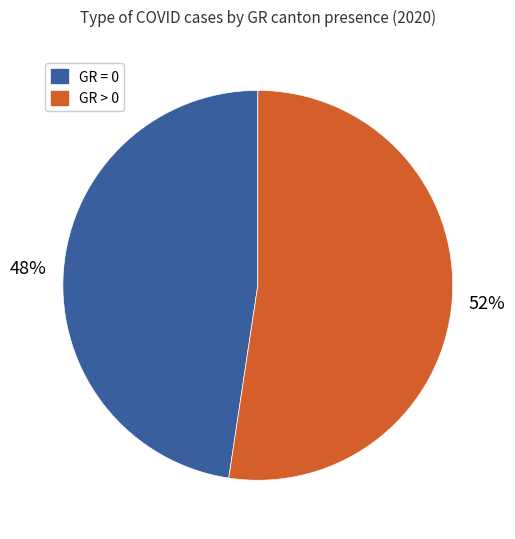

To the nearest percent, what is the average slice percentage?

50%